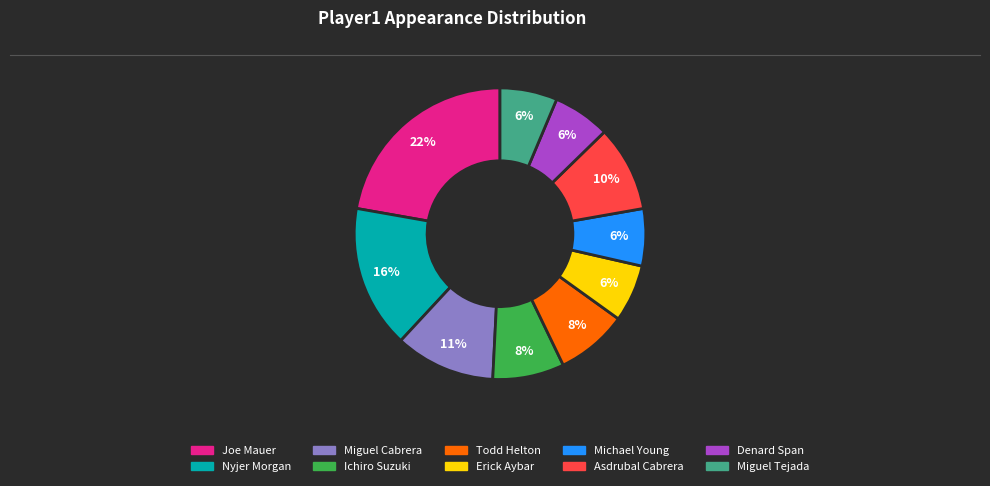

How many slices are in this pie chart?

10